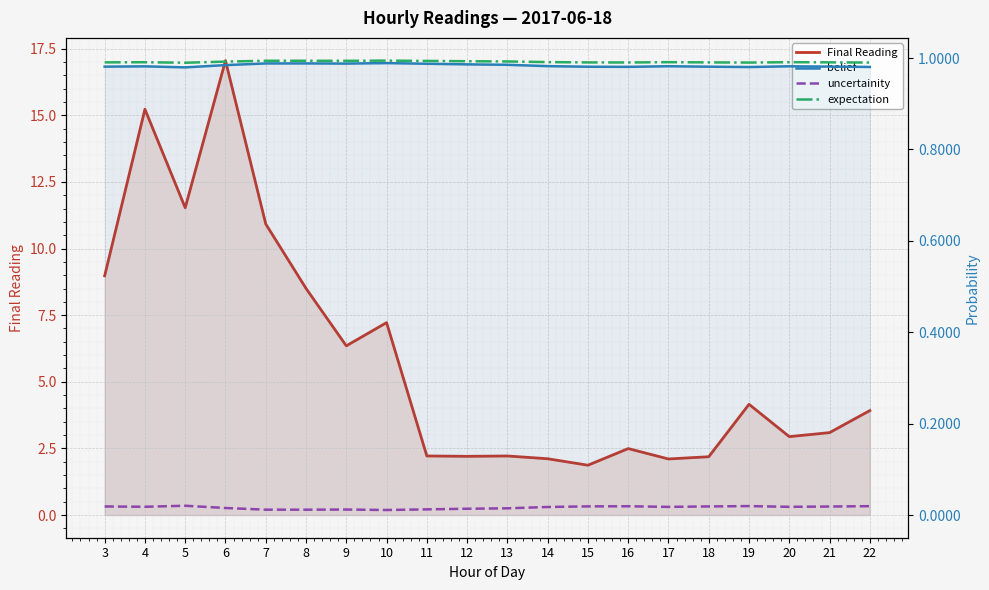

Rank the series by their maximum value, from highest to lowest.

Final Reading, expectation, belief, uncertainity